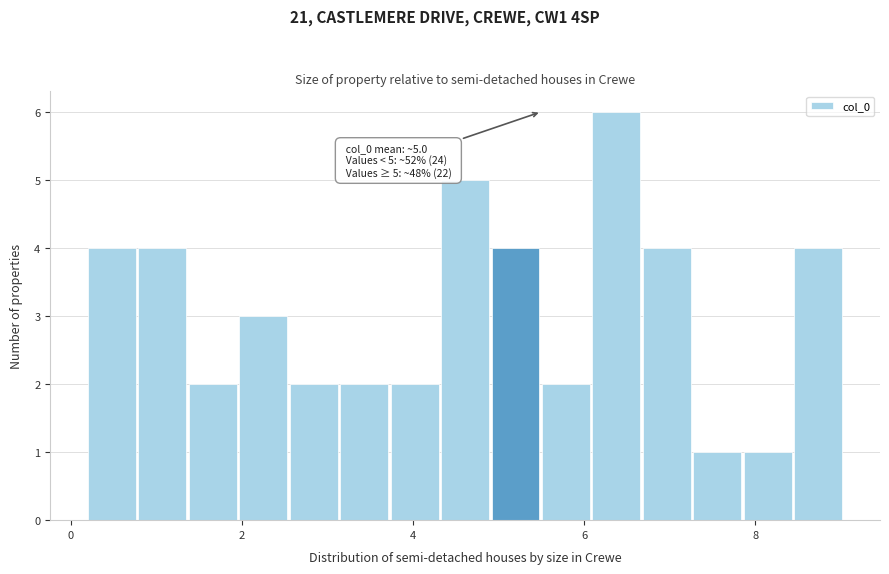

Around what value on the x-axis is the tallest bar? Give the approximate position of its centre, as read against the axis.

6.4